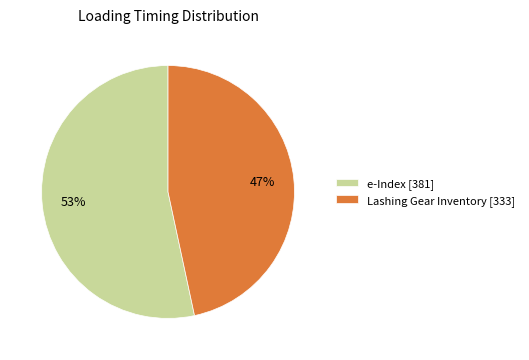

To the nearest percent, what is the combined percentage of e-Index and Lashing Gear Inventory?

100%